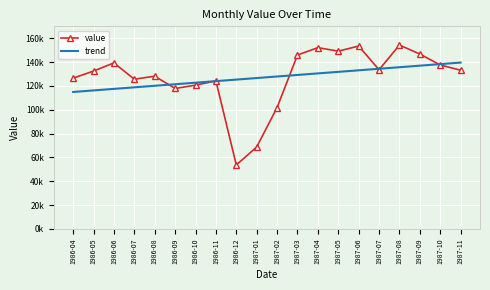

The value of value at 1987-03 is 145923.0. True or false?

True